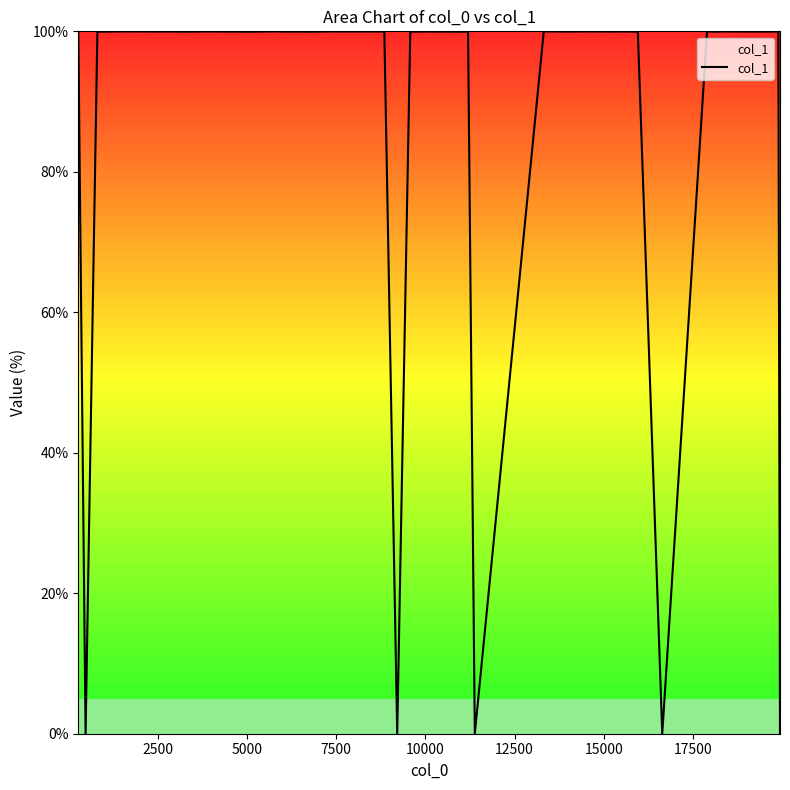

What is the greatest value displayed?

100.0